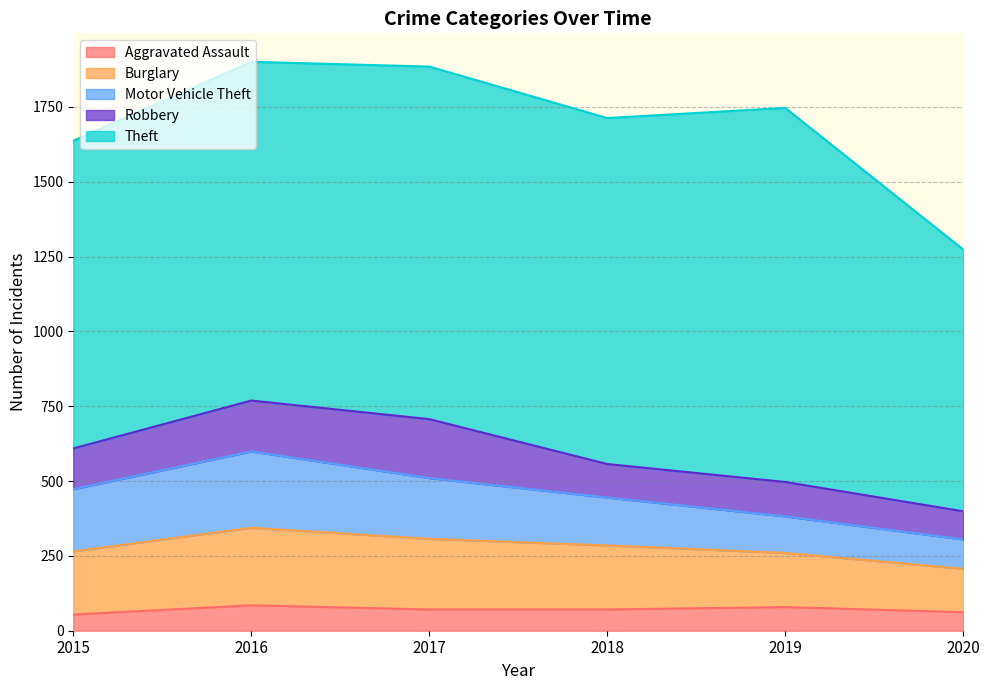

How many data points in Theft are less than 1156?

3